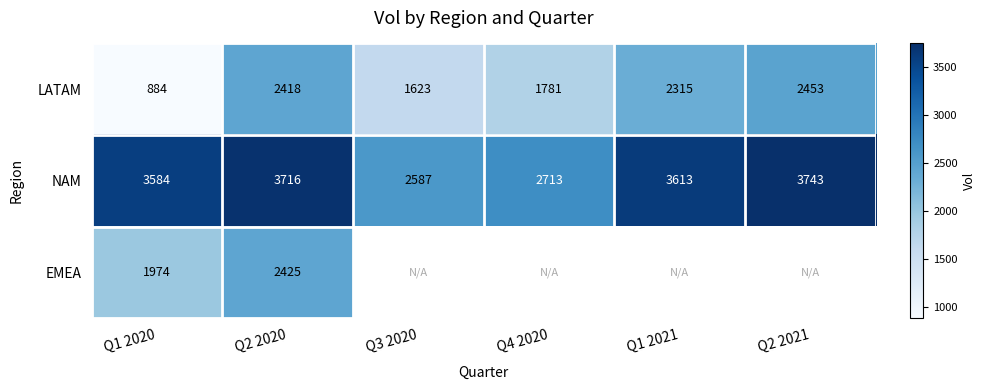

Which category has the highest value in the NAM series?

Q2 2021